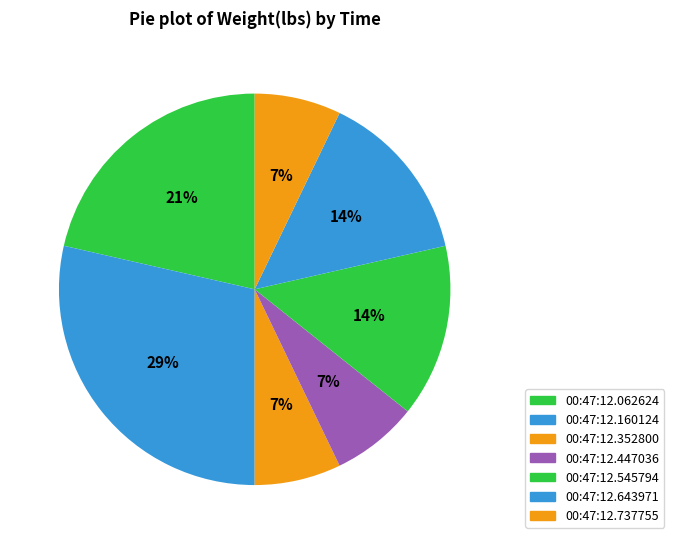

Between 00:47:12.737755 and 00:47:12.352800, which is larger?

00:47:12.737755